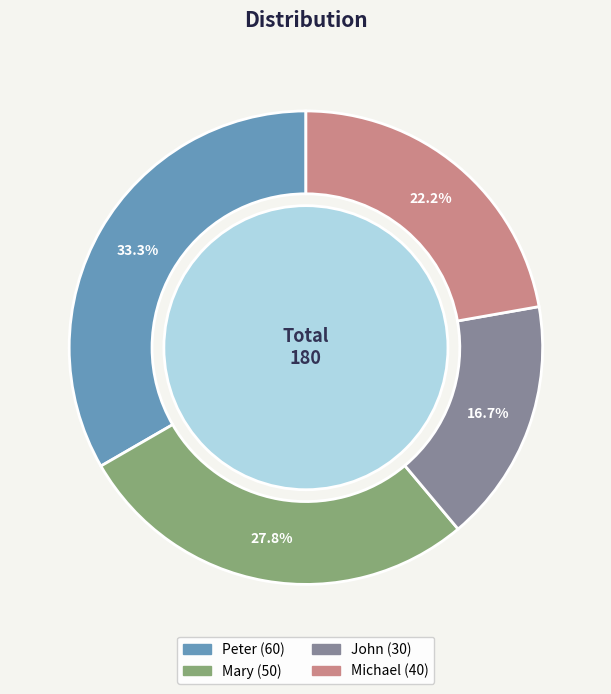

To the nearest percent, what is the combined percentage of John and Mary?

44%